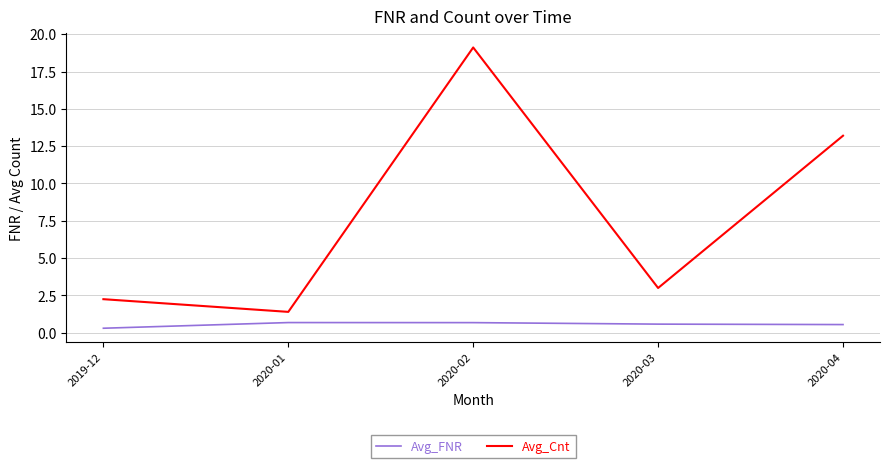

What is the average value of the Avg_Cnt series?

7.8